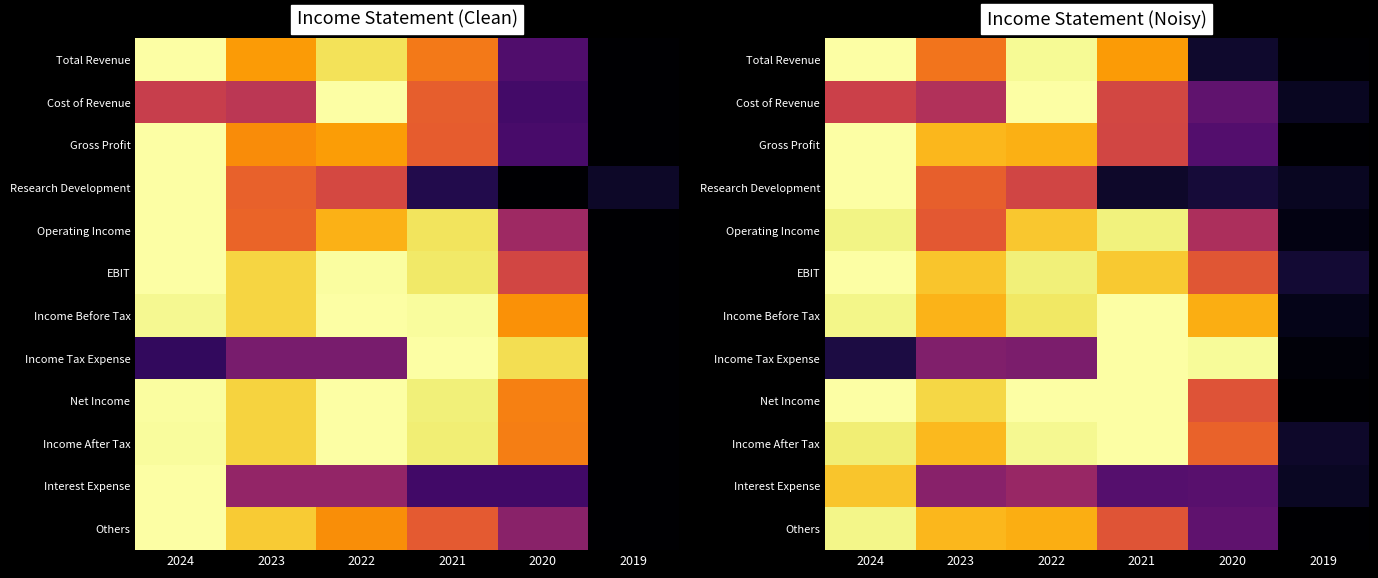

List the labels in order of Net Income value, largest first.

2024, 2022, 2021, 2023, 2020, 2019